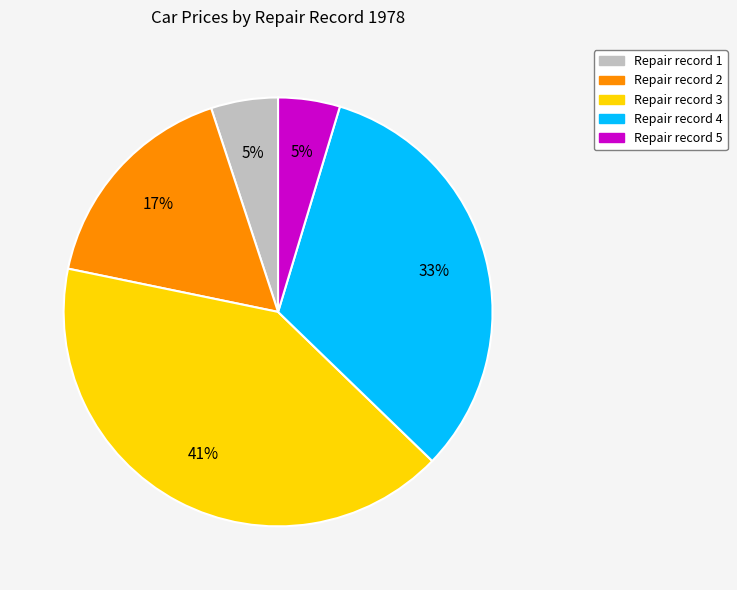

To the nearest percent, what is the difference between the largest and smallest slice percentages?

36%